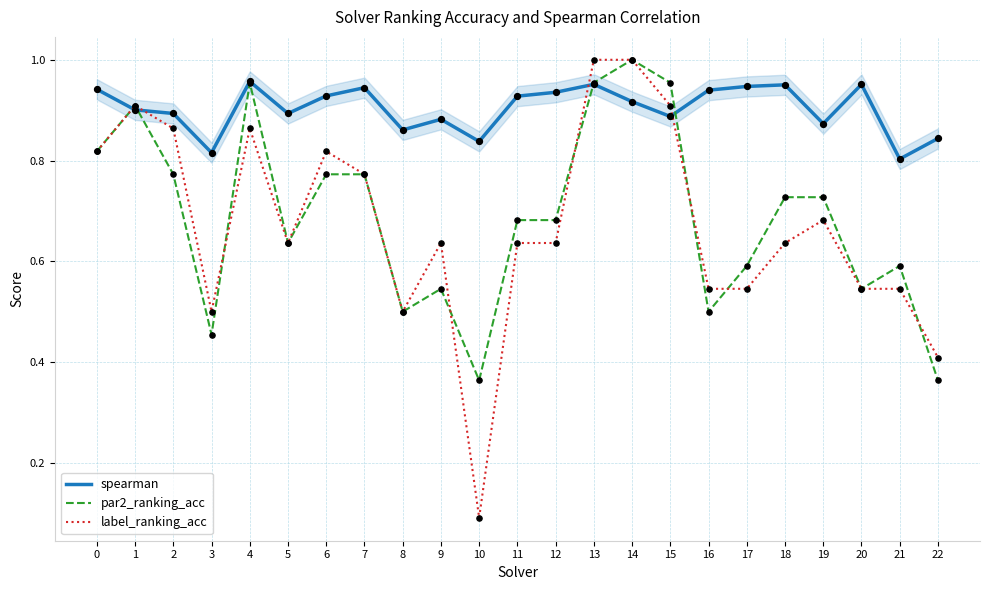

At how many categories does at least one series exceed 0?

23